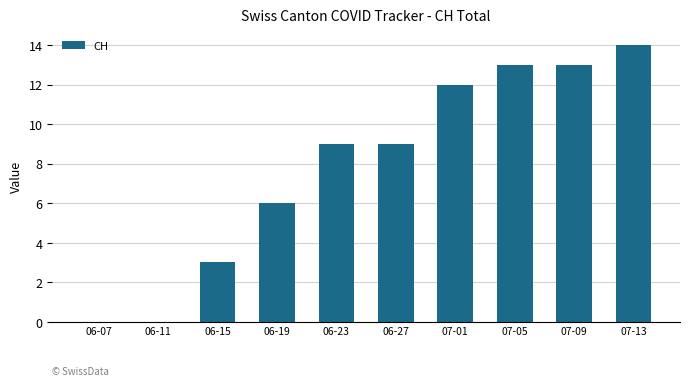

Where is the data nearest to the value 7?

06-19